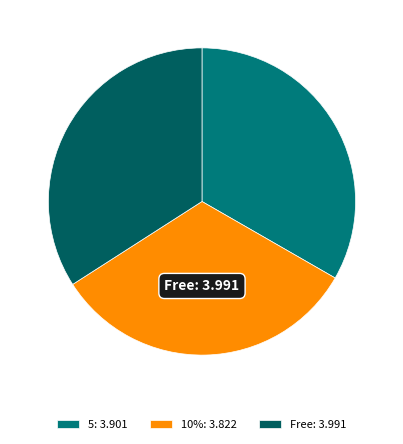

Is there a majority slice in this chart?

No